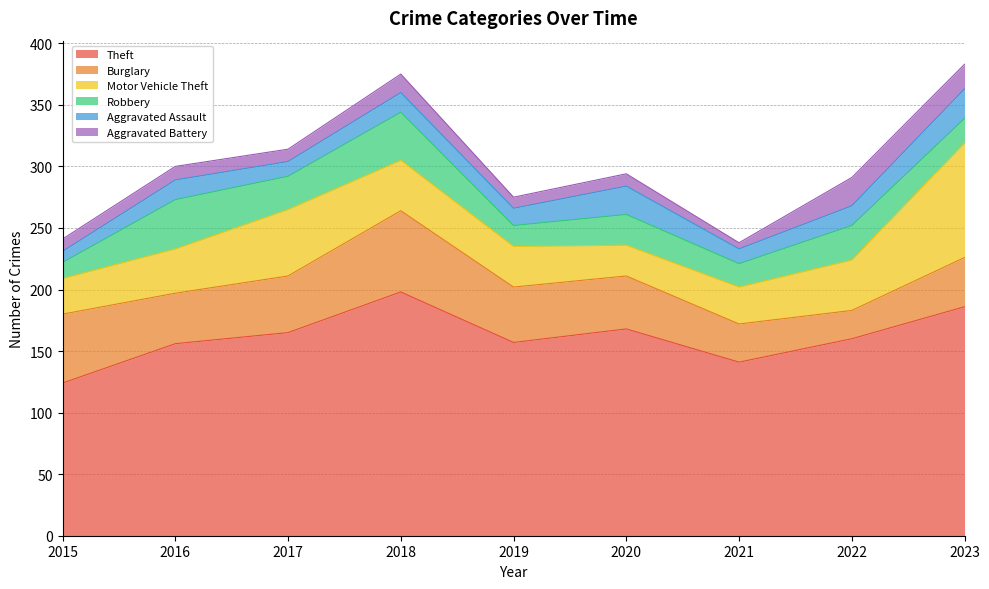

What is the value of the Aggravated Assault point at the 5th from the left?

14